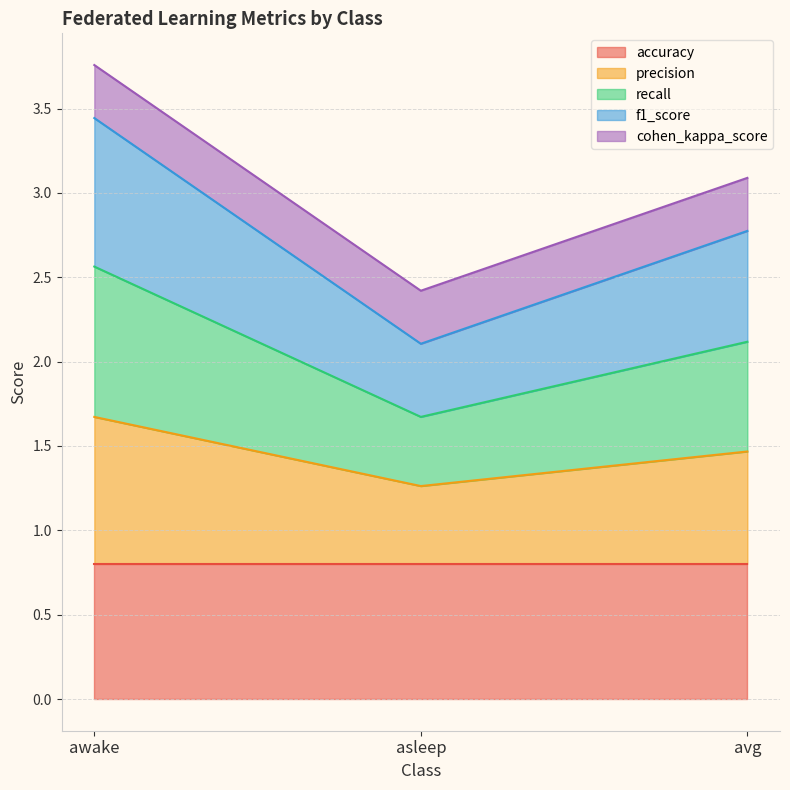

What is the highest value of the accuracy series?

0.8